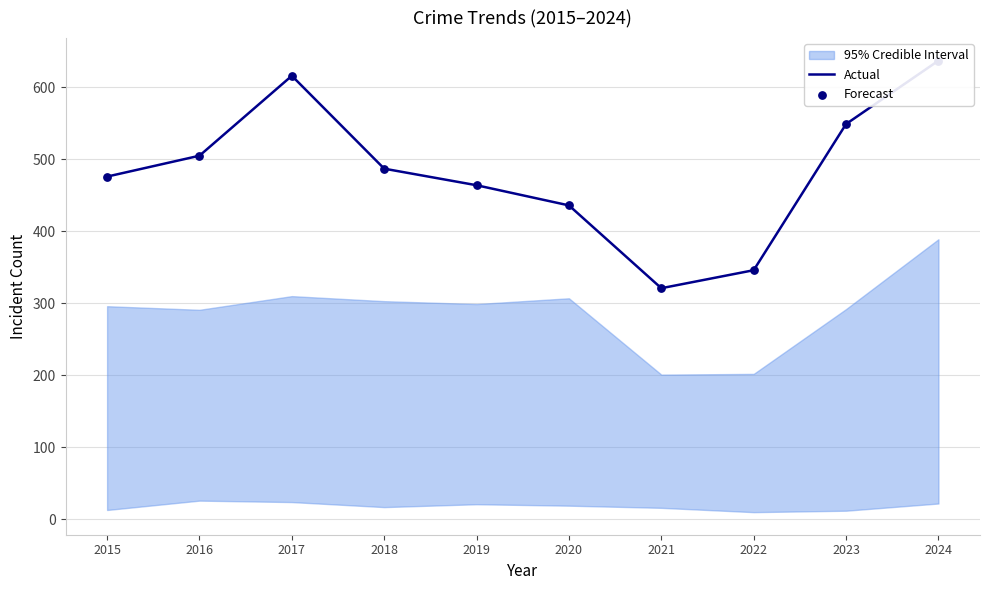

At how many categories does at least one series exceed 469?

6